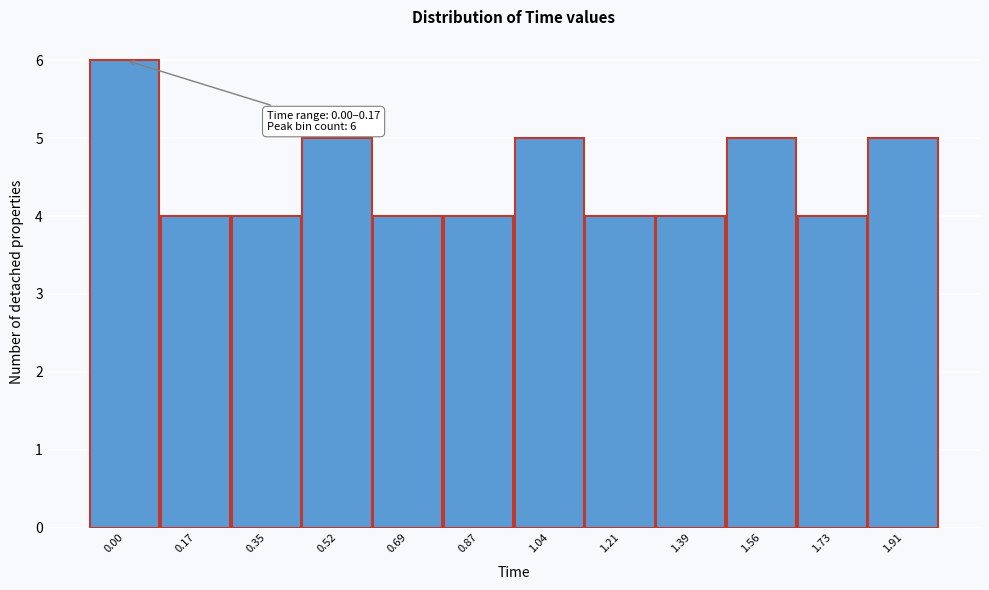

Reading left to right, extract all data points from this chart.

0.00=6	0.17=4	0.35=4	0.52=5	0.69=4	0.87=4	1.04=5	1.21=4	1.39=4	1.56=5	1.73=4	1.91=5